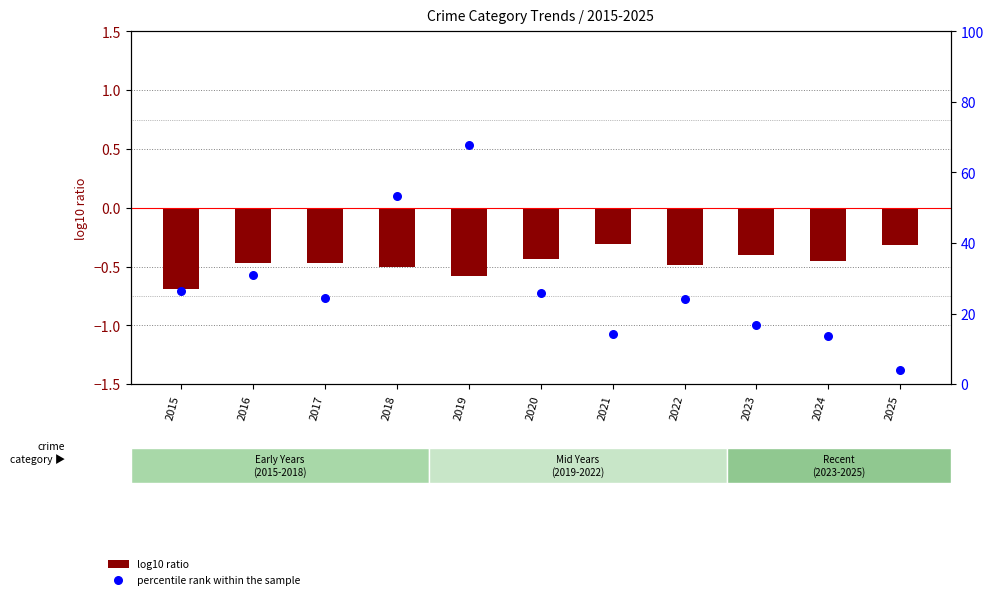

Which series reaches the minimum Y coordinate?

log10 ratio